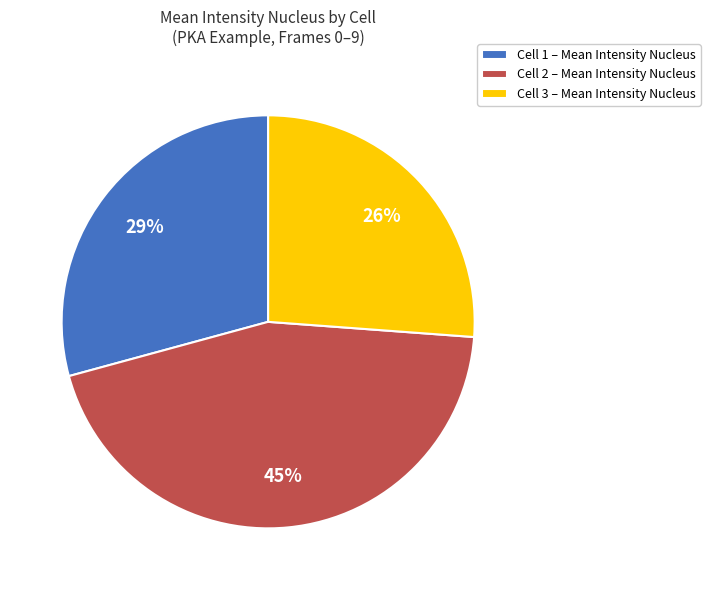

To the nearest percent, what is the difference between the Cell 2 and Cell 3 slice percentages?

18%